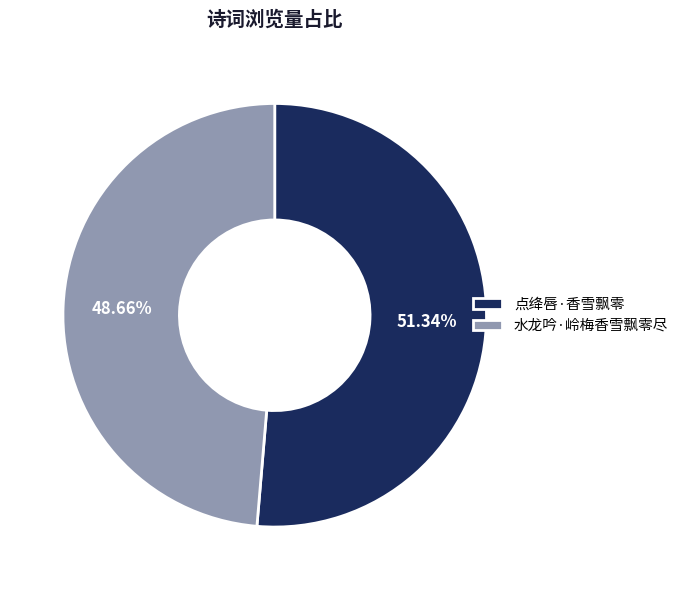

Count the number of slices in the pie.

2